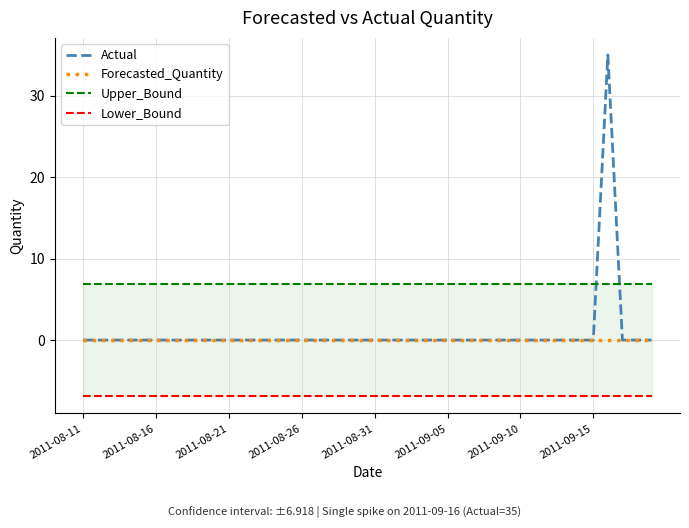

Does the chart have visible grid lines?

Yes